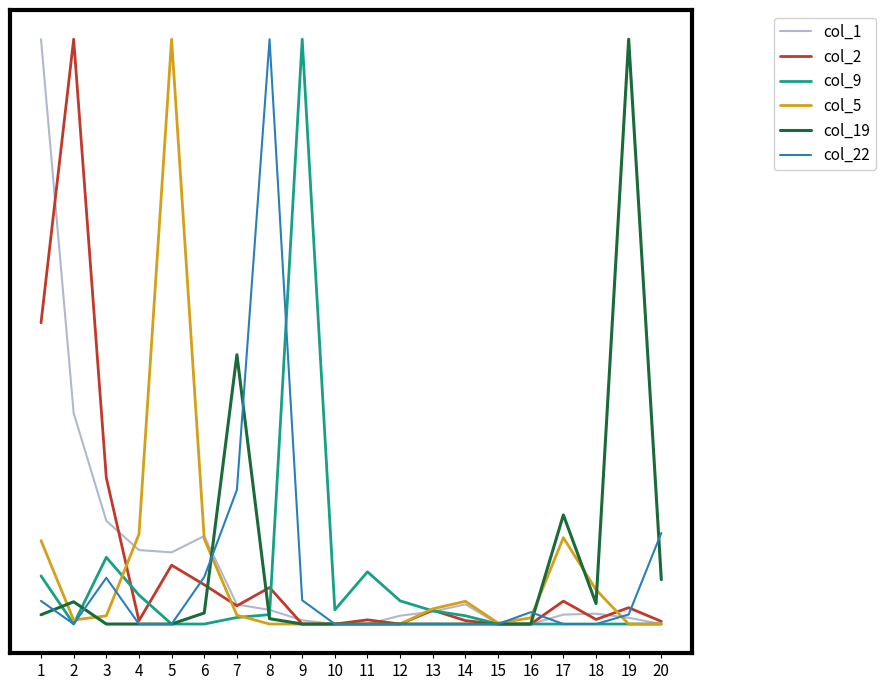

Is this an area chart (filled region under the line)?

No